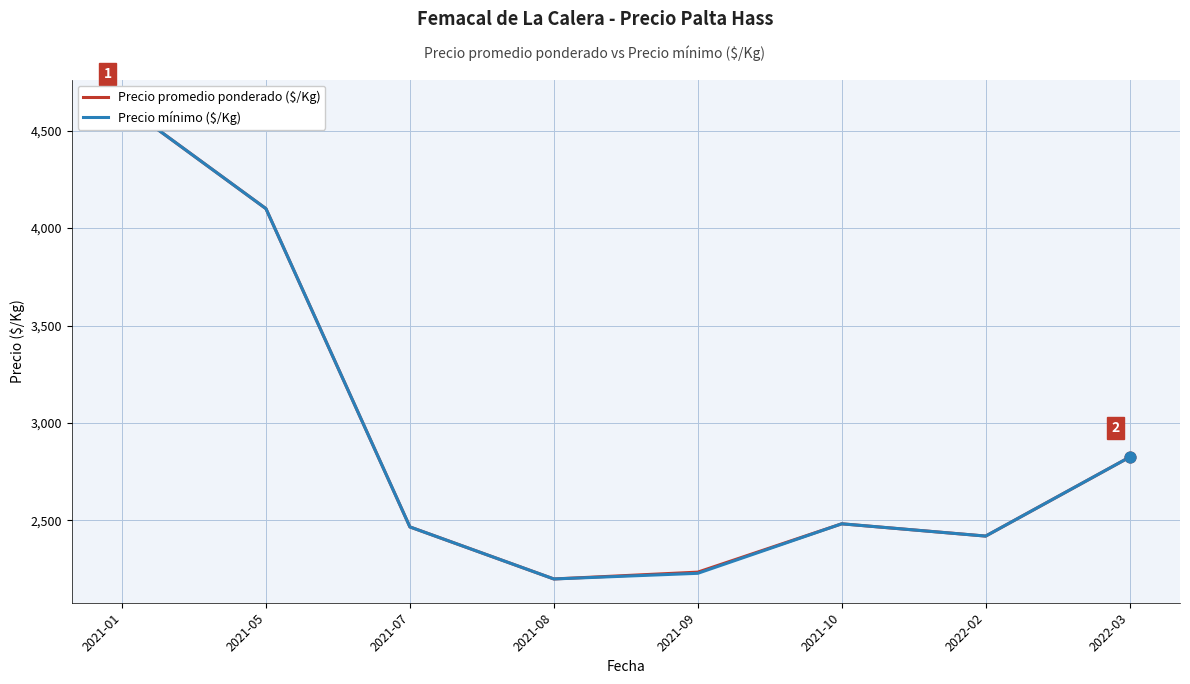

At how many categories does at least one series exceed 2905?

2